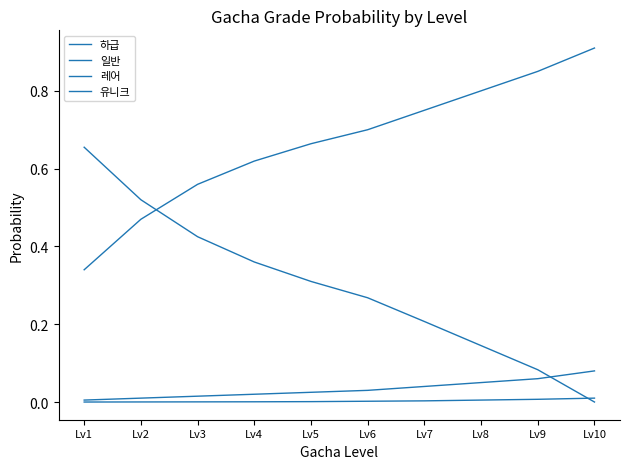

Does the chart display data point markers on the line(s)?

No